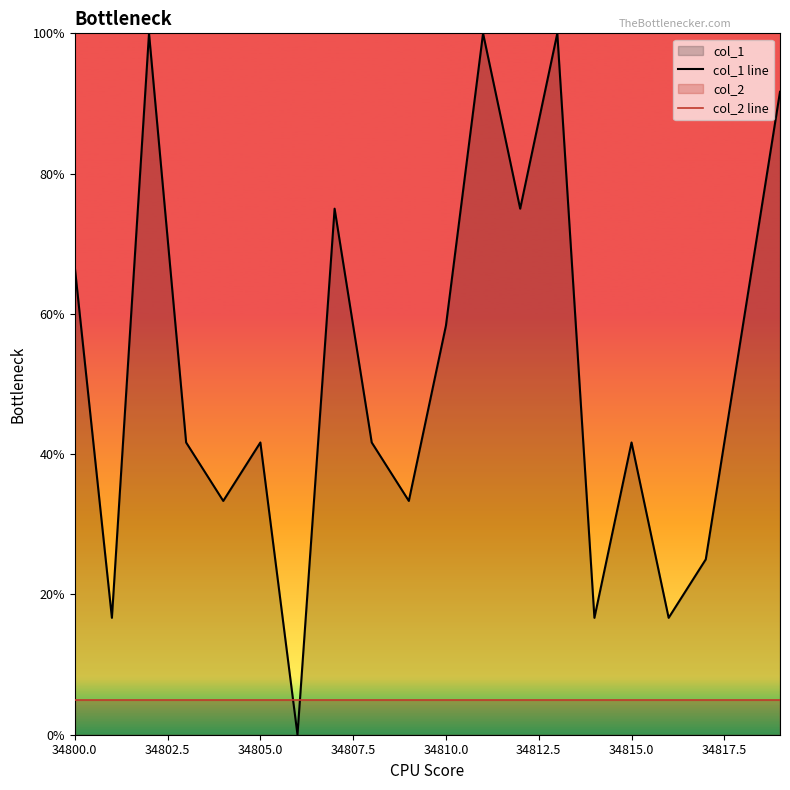

After their last crossing, which series has the higher values: col_1 line or col_2 line?

col_1 line